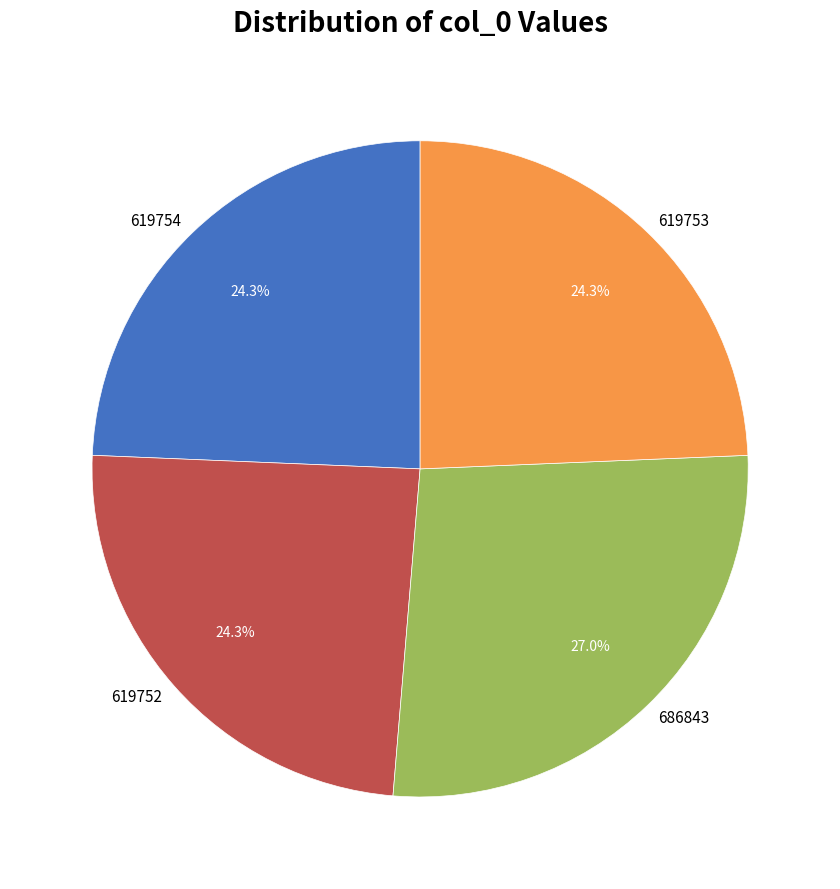

To the nearest percent, what portion does 619753 represent?

24%